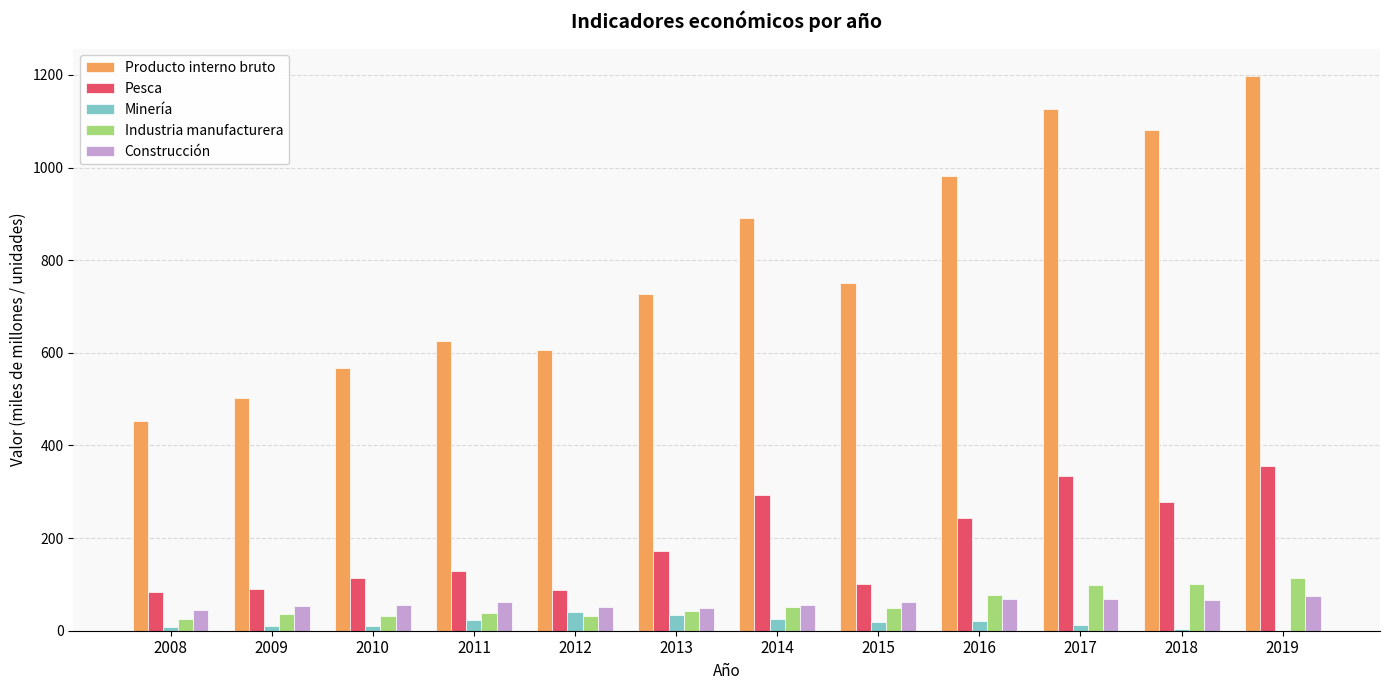

What is the sum of the Minería values at 2009 and 2012?

51